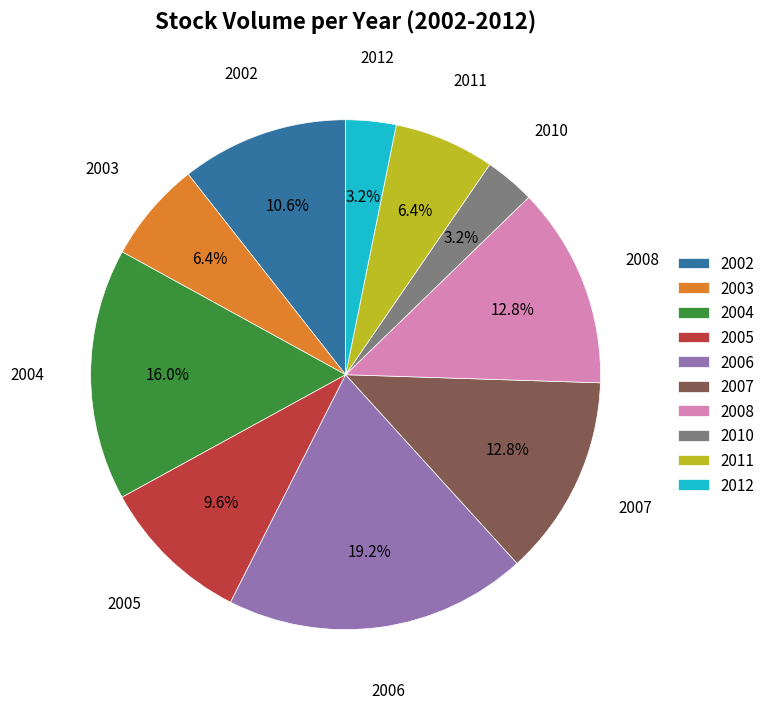

What percentage is the 2002 slice, to the nearest percent?

11%